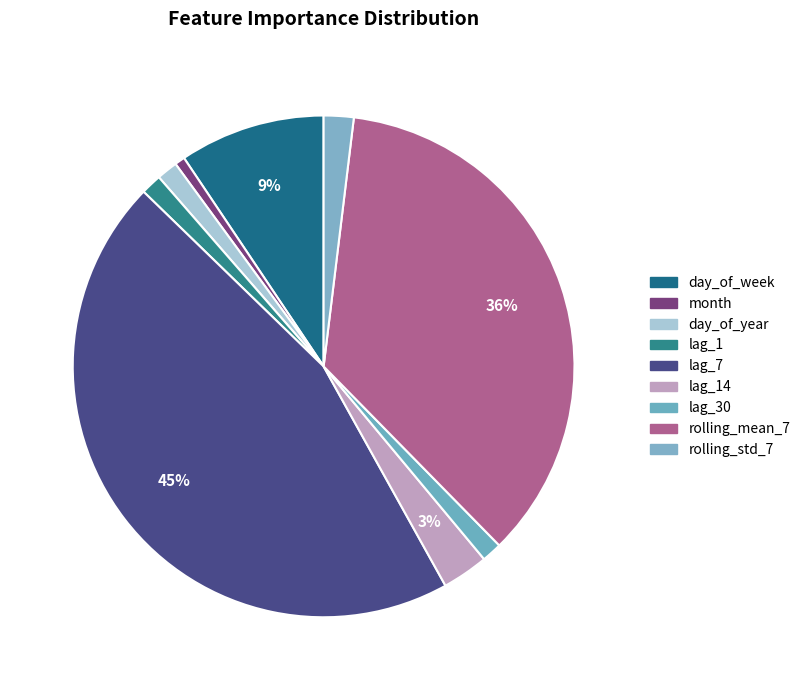

How many slices are in this pie chart?

9